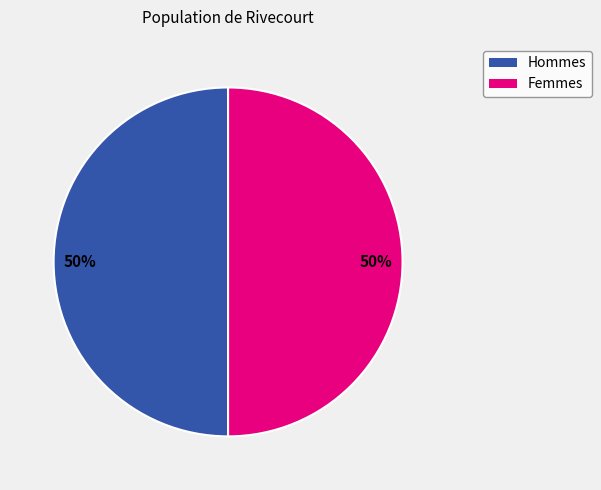

To the nearest percent, what is the average slice percentage?

50%